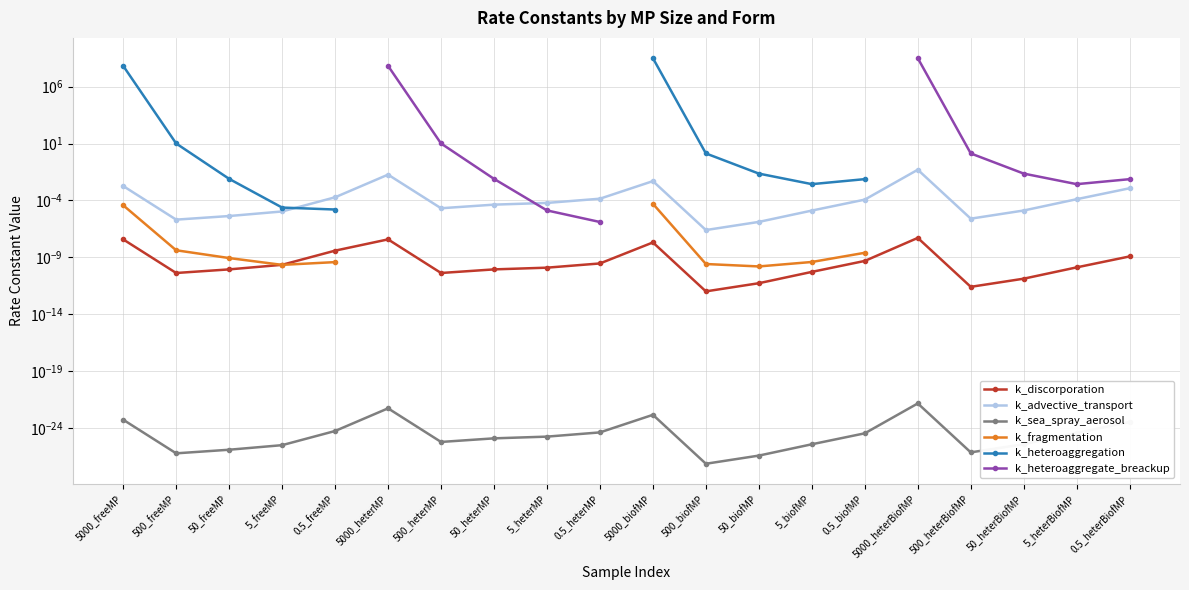

At which label does k_heteroaggregation reach its peak?

5000_biofMP